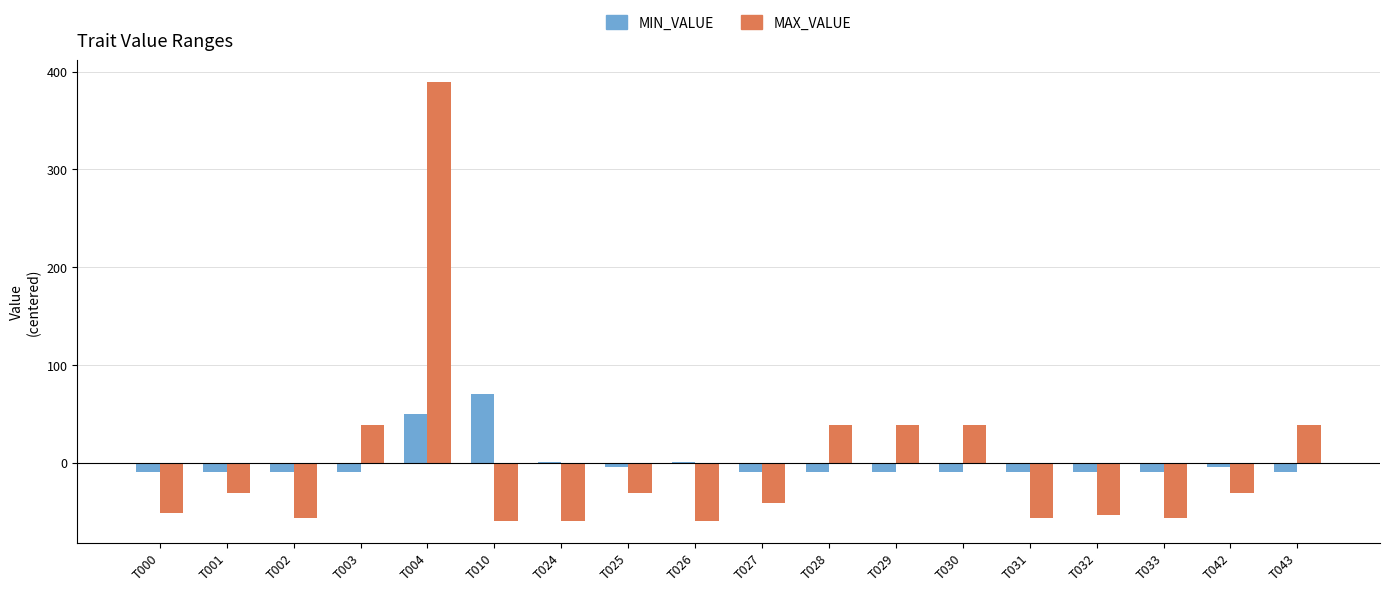

Count the number of data series in this chart.

2